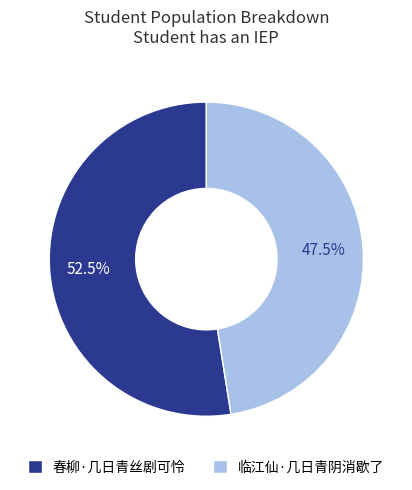

What is the smallest slice in the pie chart?

临江仙·几日青阴消歇了